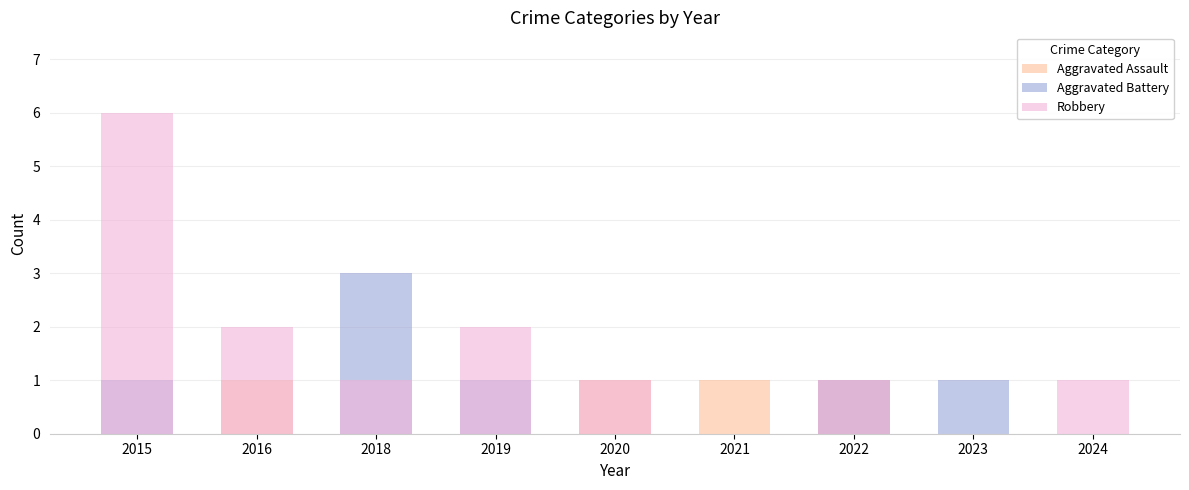

Which series changed the most between 2015 and 2018?

Robbery